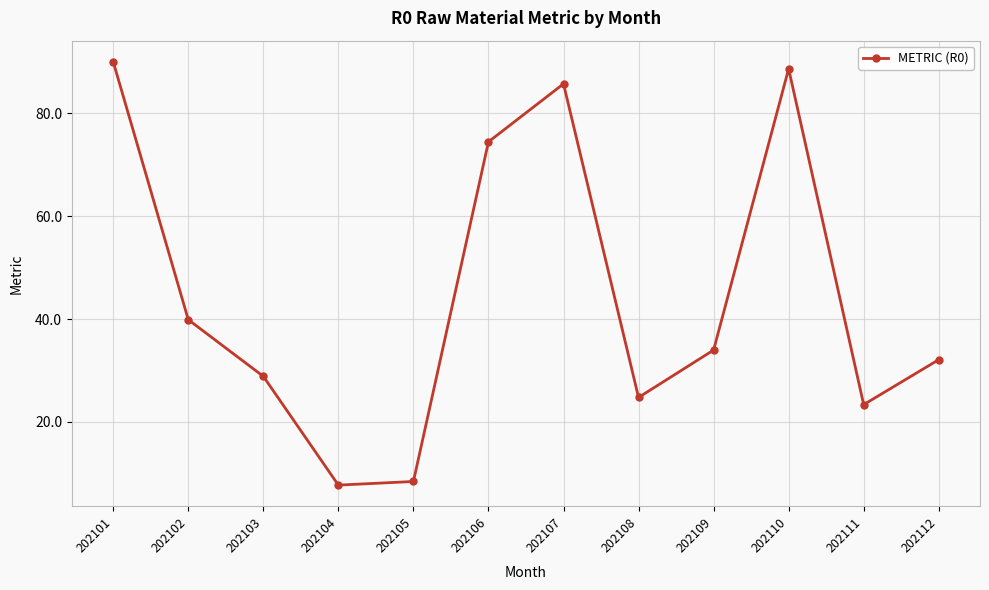

Reading left to right, extract all data points from this chart.

202101=90.1	202102=39.9	202103=28.8	202104=7.7	202105=8.4	202106=74.5	202107=85.8	202108=24.7	202109=34.0	202110=88.7	202111=23.3	202112=32.1